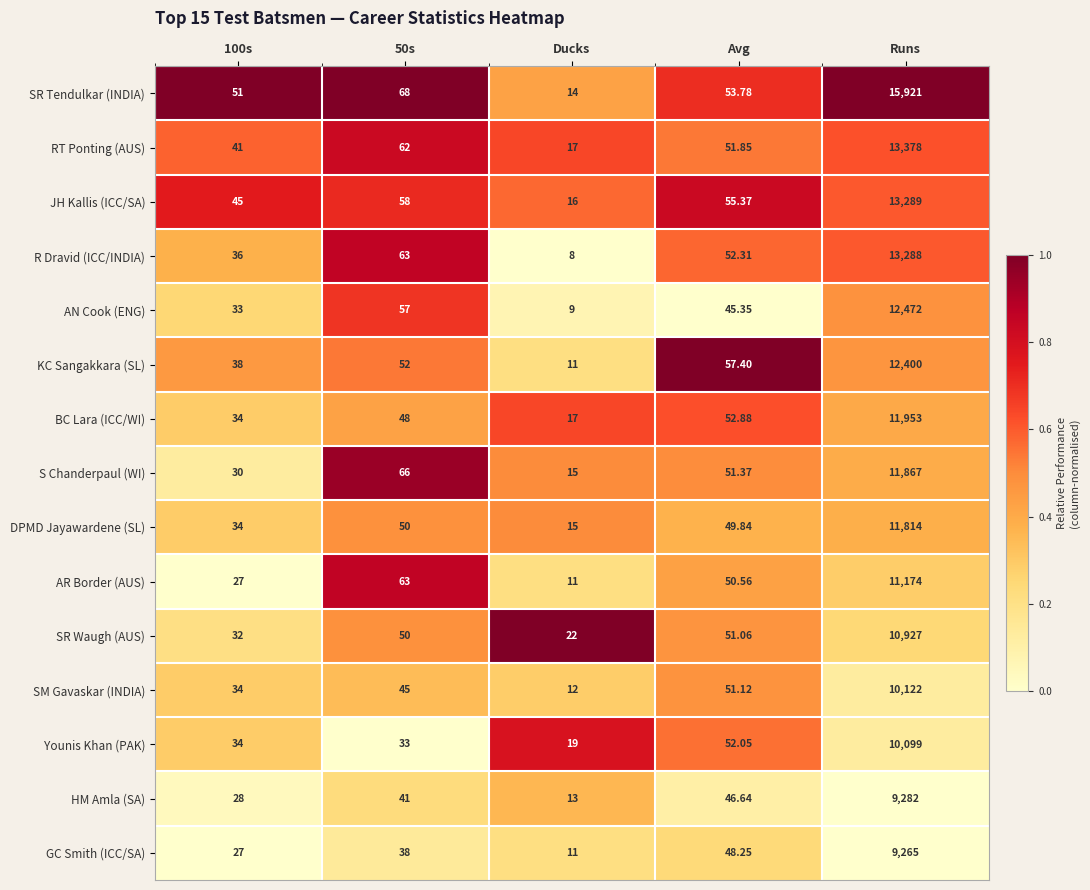

At which category is the sum across all series the highest?

Runs